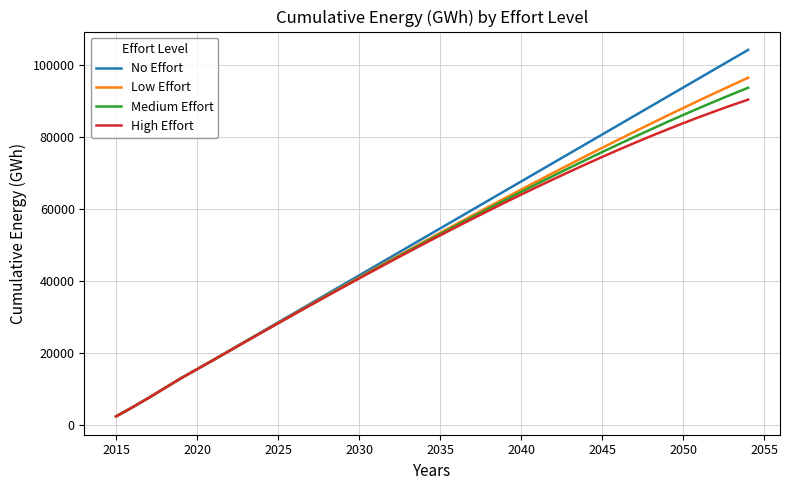

Which series has the widest spread of values?

No Effort